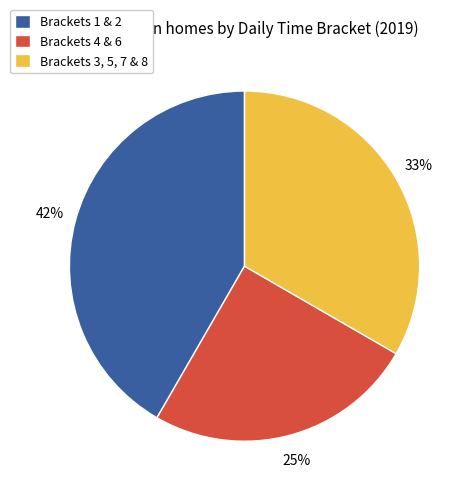

How many slices are in this pie chart?

3